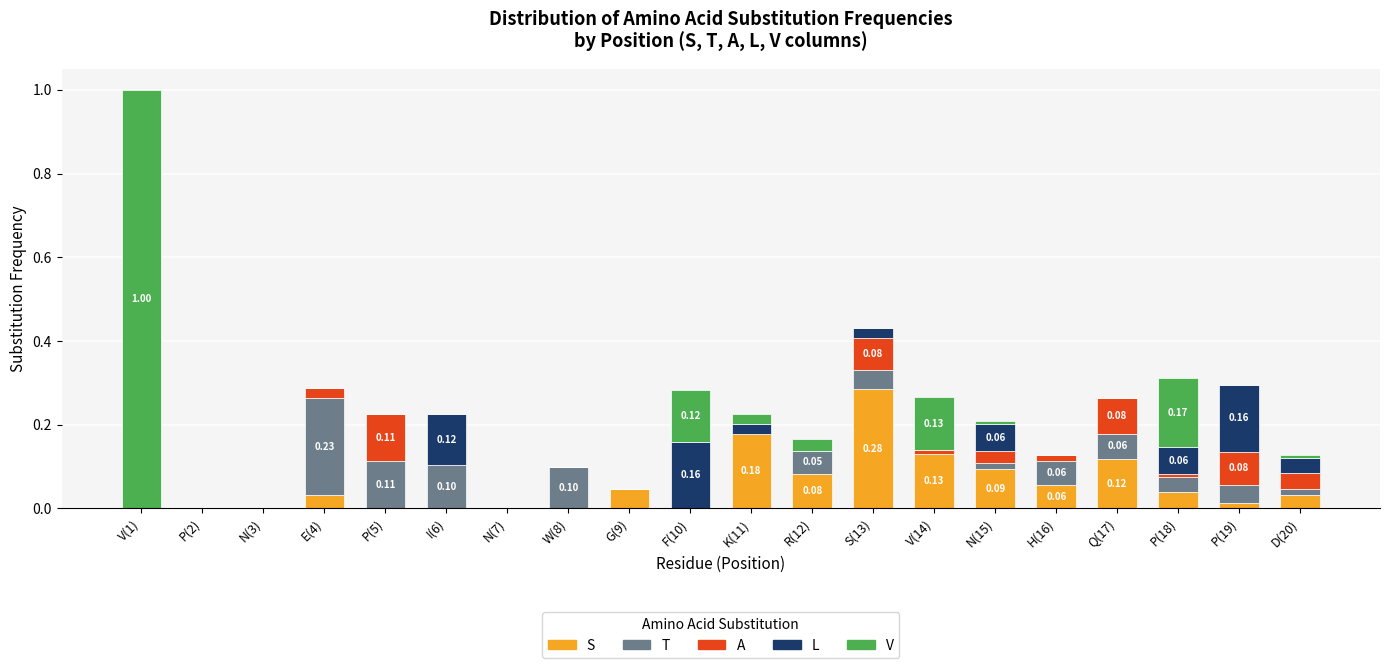

Is it true that S equals 0.0 at N(3)?

True